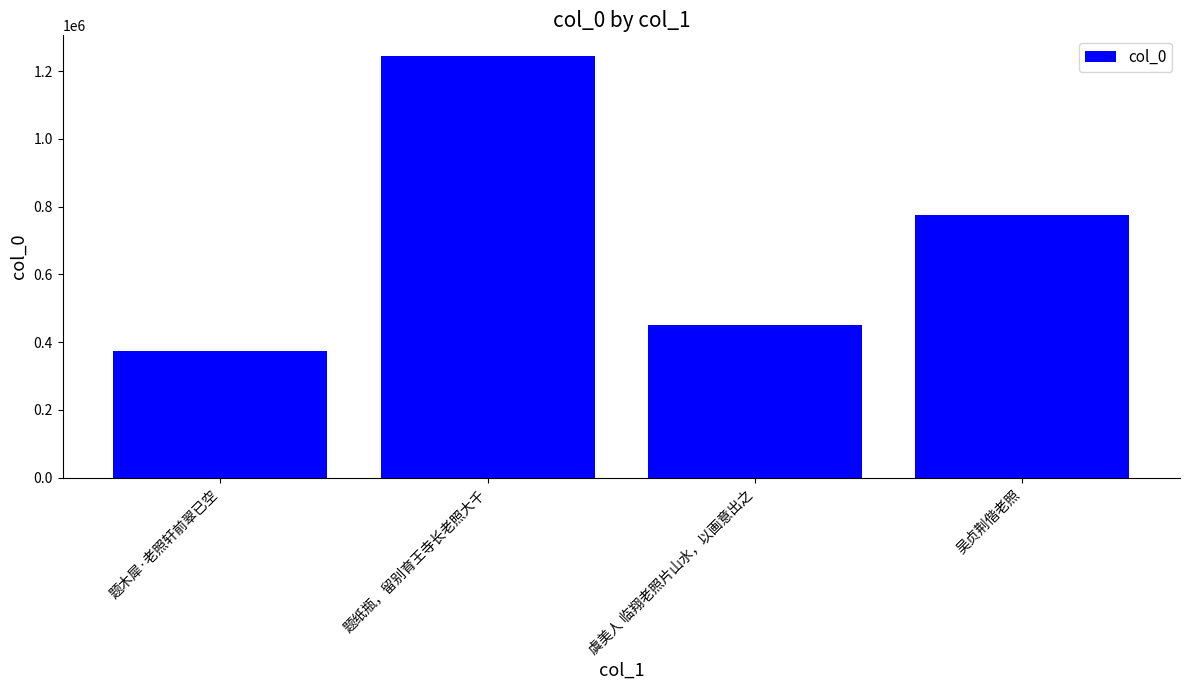

What is the approximate value at 虞美人 临翔老照片山水，以画意出之, to the nearest 100?

451200